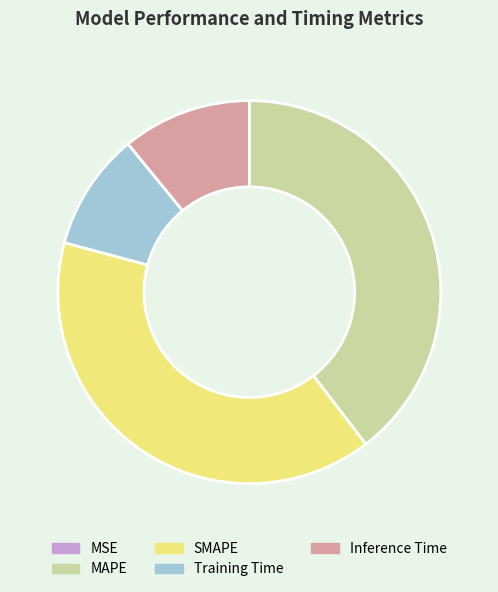

The MAPE slice represents 27% of the pie. True or false?

False